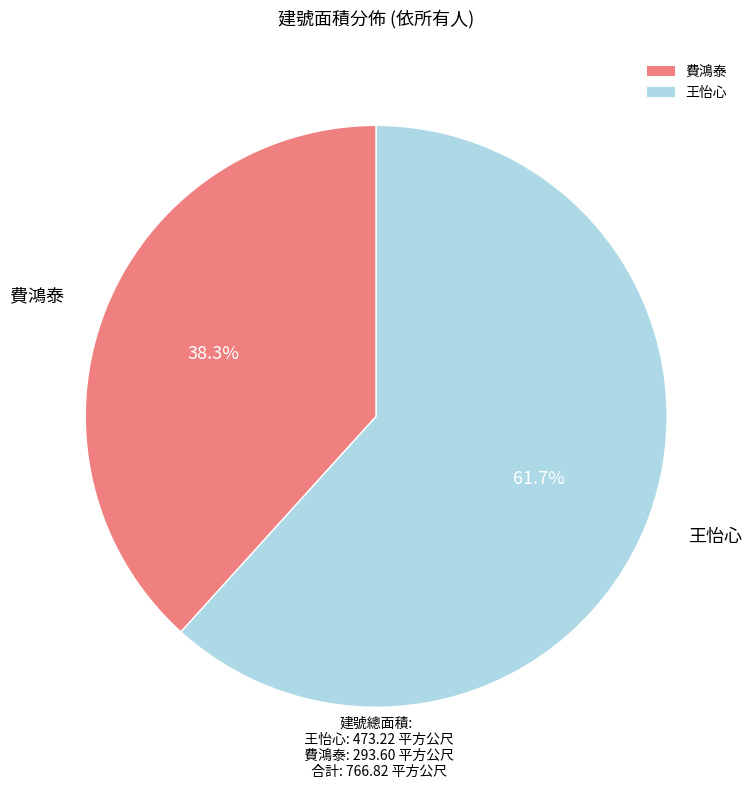

Which has a higher value, 王怡心 or 費鴻泰?

王怡心